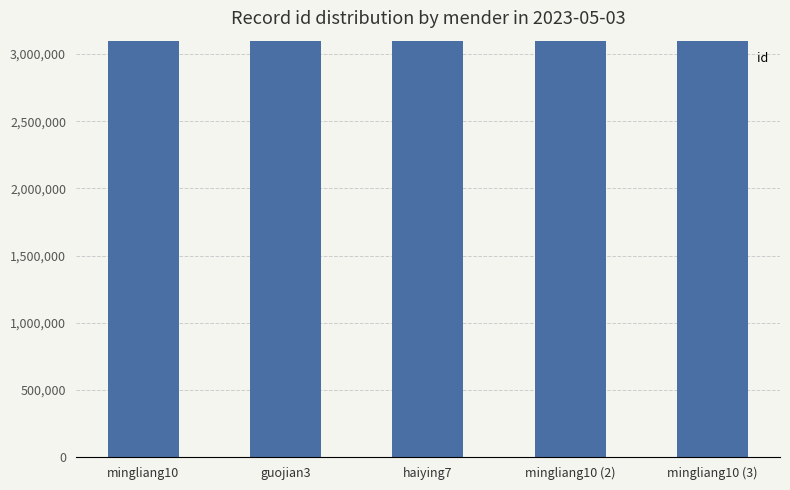

What is the difference between the second highest and second lowest values?

56